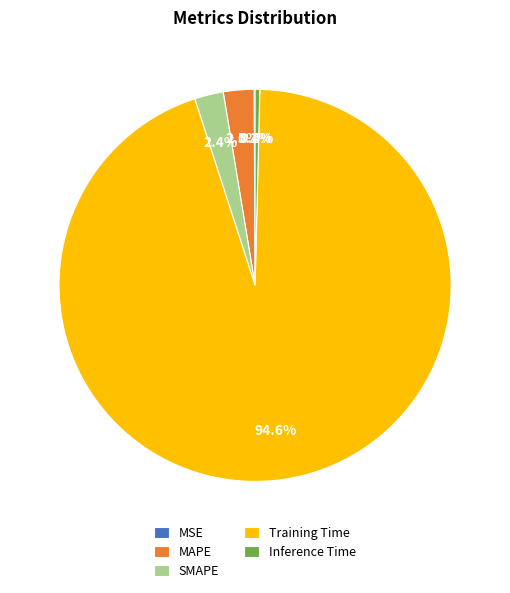

Combined, do MAPE and Inference Time account for over 50%?

No